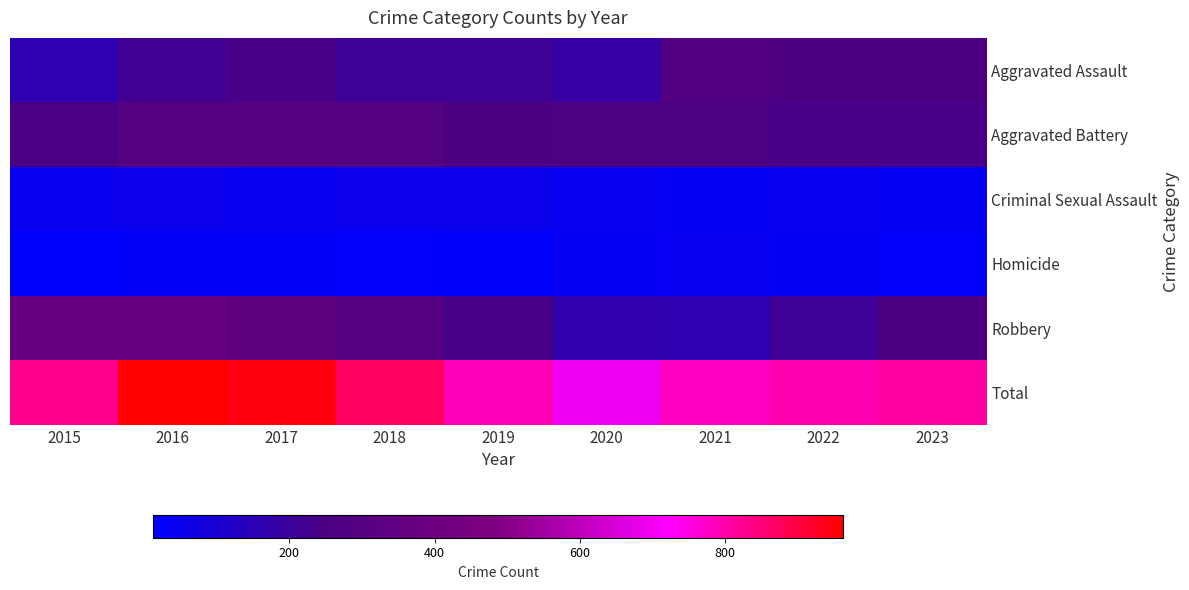

Between 2021 and 2015, which is larger?

2021